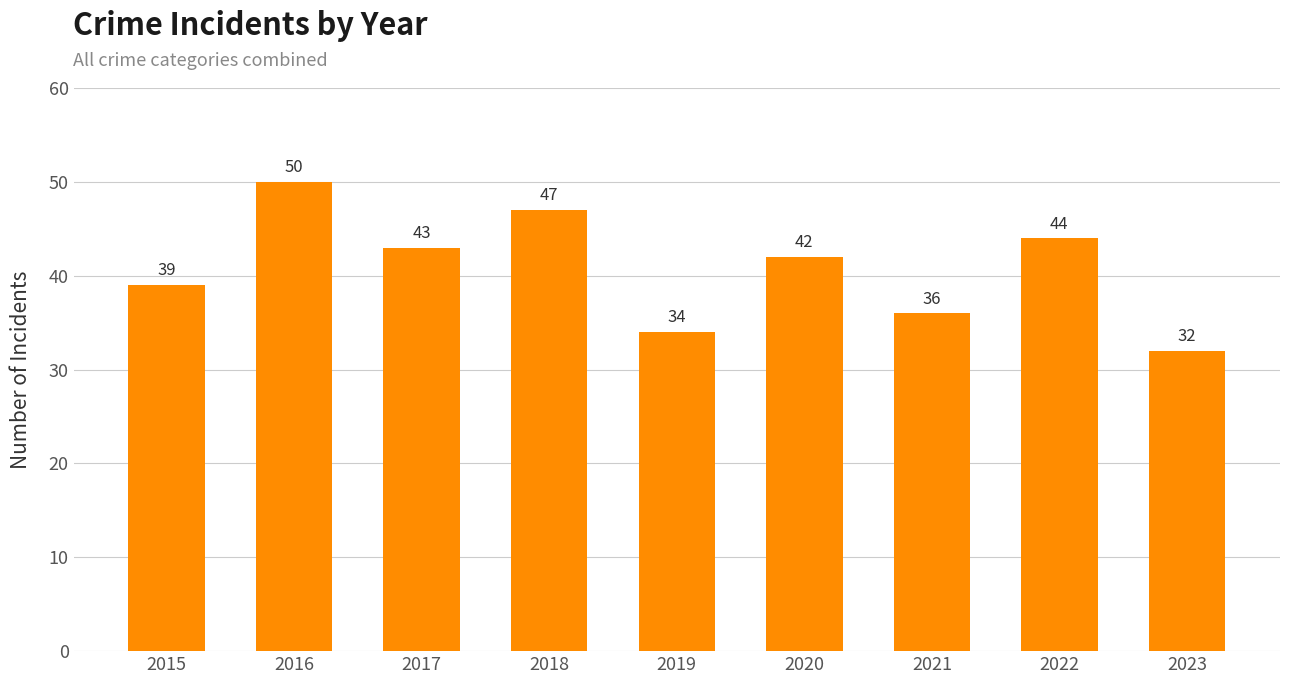

Which has a higher value, 2023 or 2017?

2017